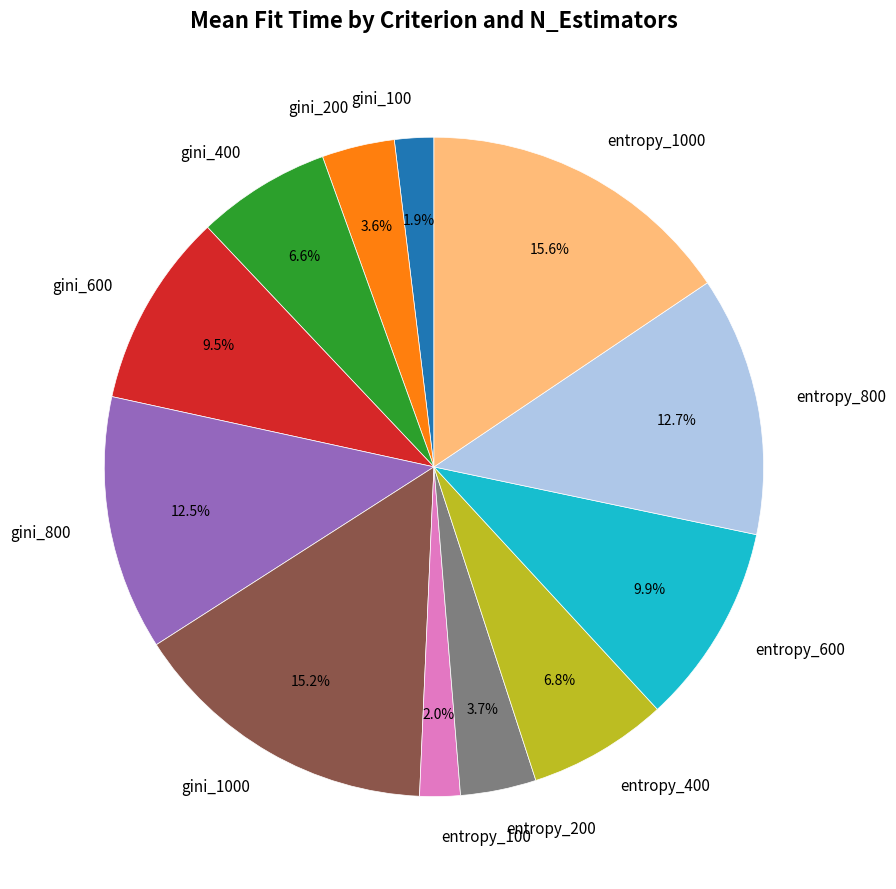

Is the sum of entropy_200 and gini_200 greater than half?

No